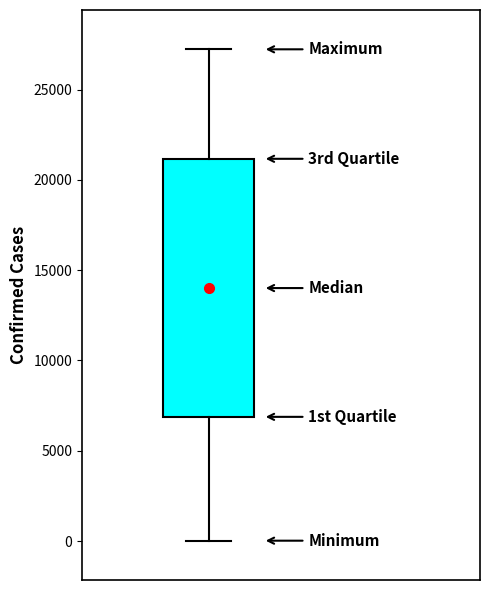

Read this box plot against the y-axis: the position of the median line, the range covered by the box, and the ends of both whiskers. The values are not printed on the chart, so give them approximately, as read against the axis.

median 14000, box 7000 to 21000, whiskers 0 to 27000